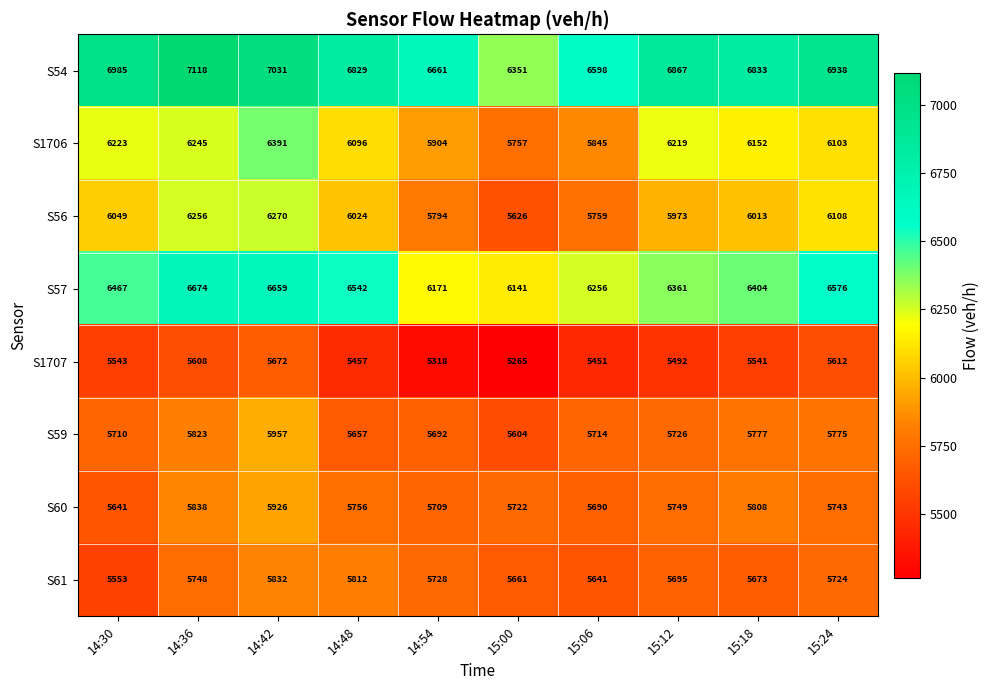

What value does the S60 series have at 15:24, to the nearest 10?

5740